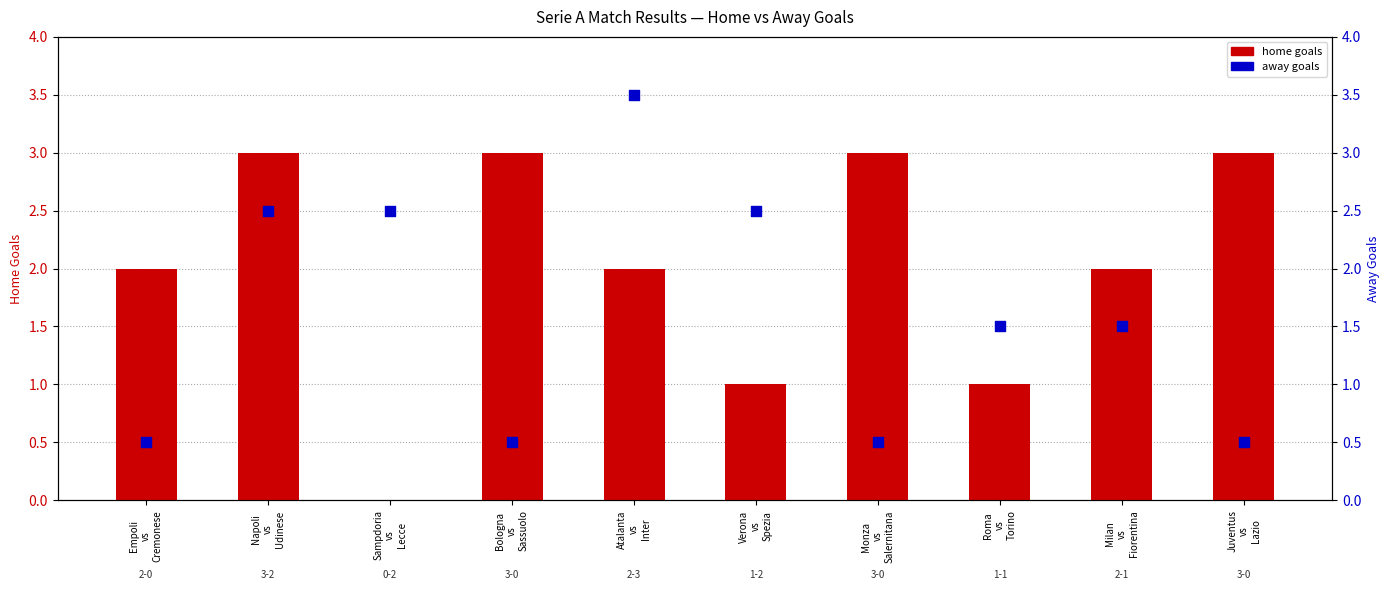

Which series reaches the maximum Y coordinate?

away goals